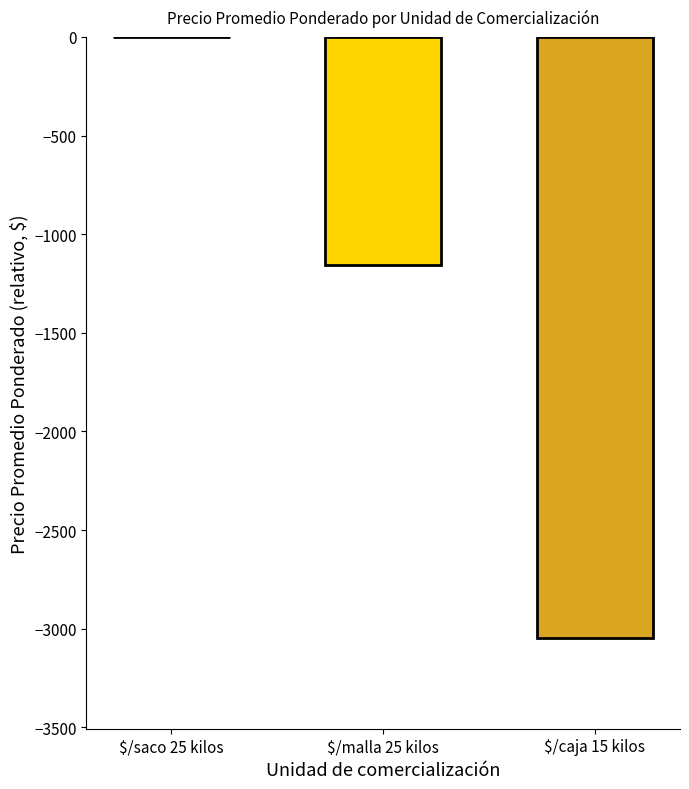

Which label corresponds to the largest value in the chart?

$/saco 25 kilos